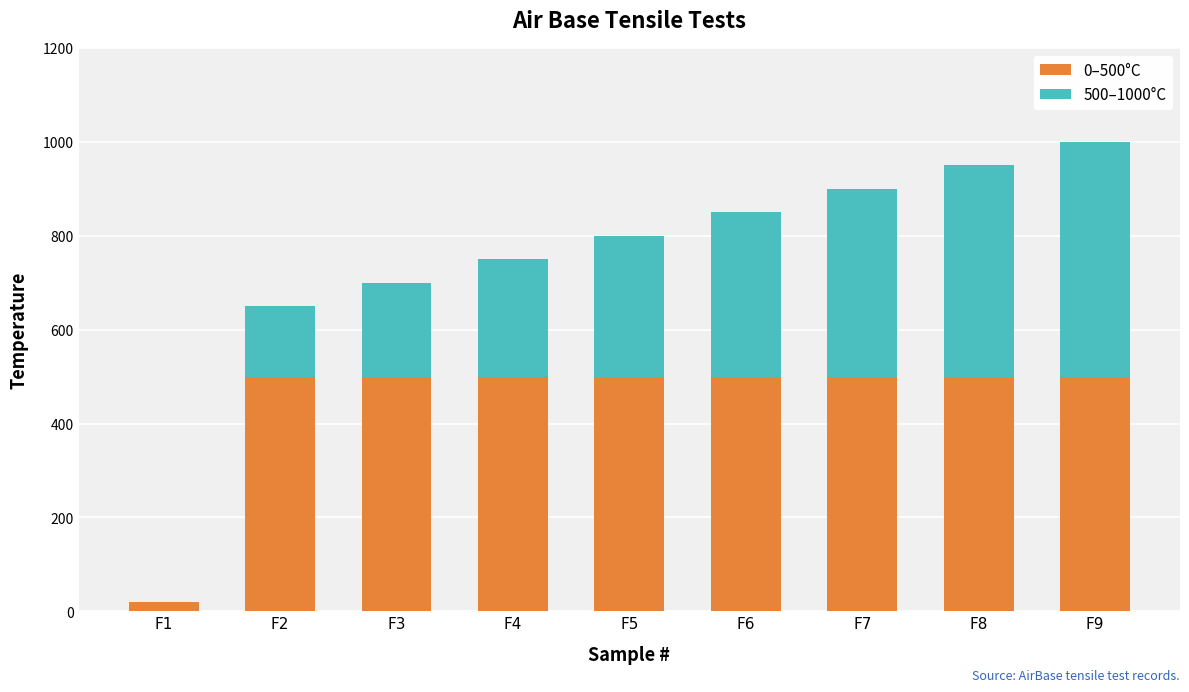

The value of 0–500°C at F6 is 194. True or false?

False